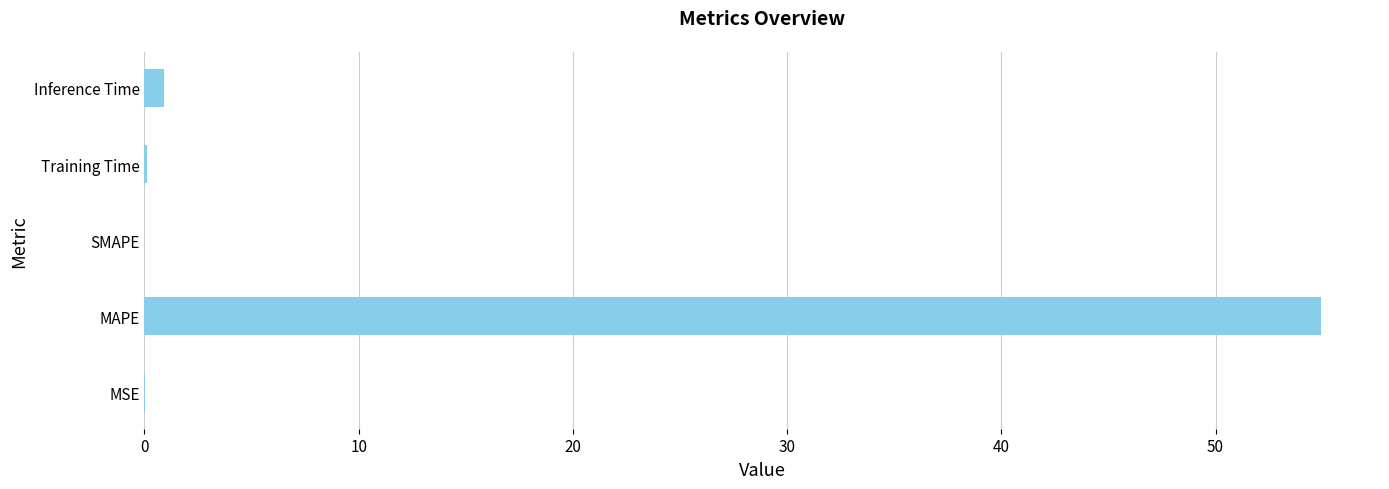

Is it true that the value at MAPE is 54.9?

True